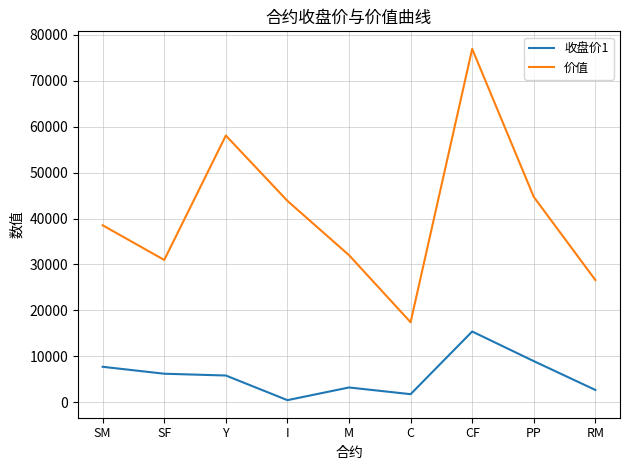

Which series has the largest total across all categories?

价值